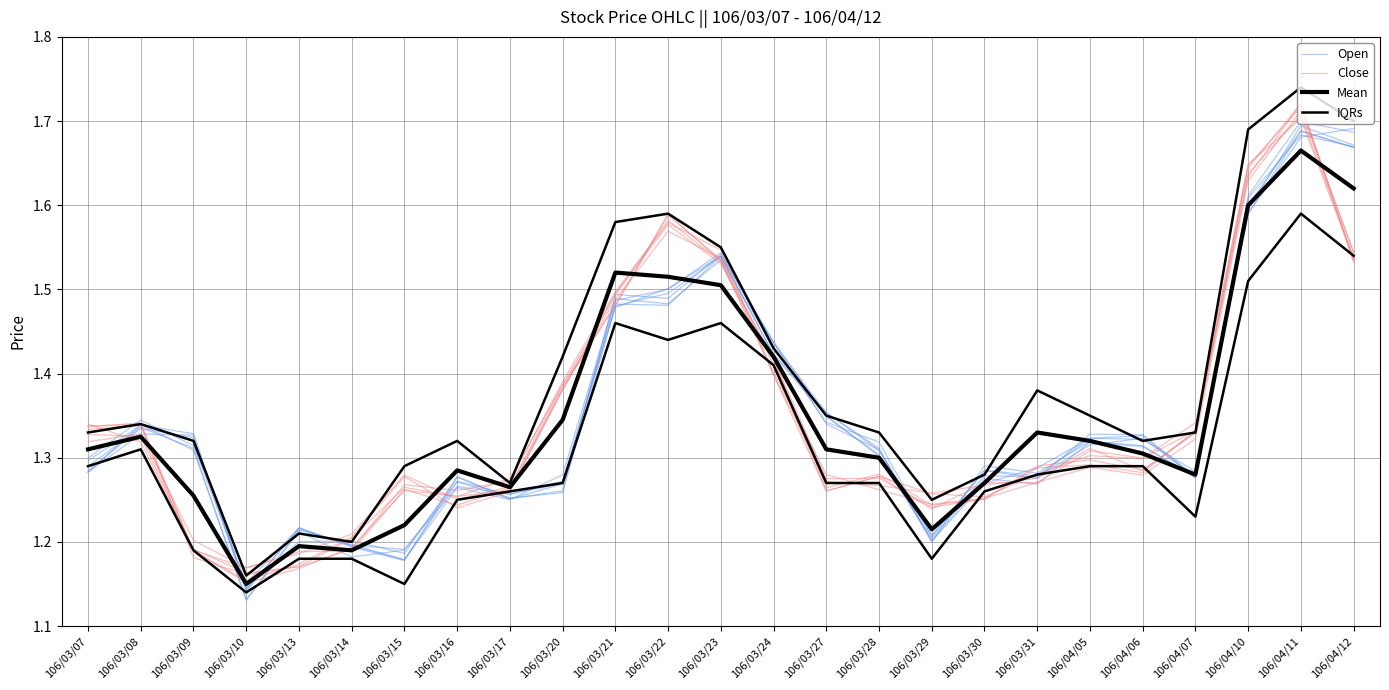

What is the highest value of the IQRs series?

1.7